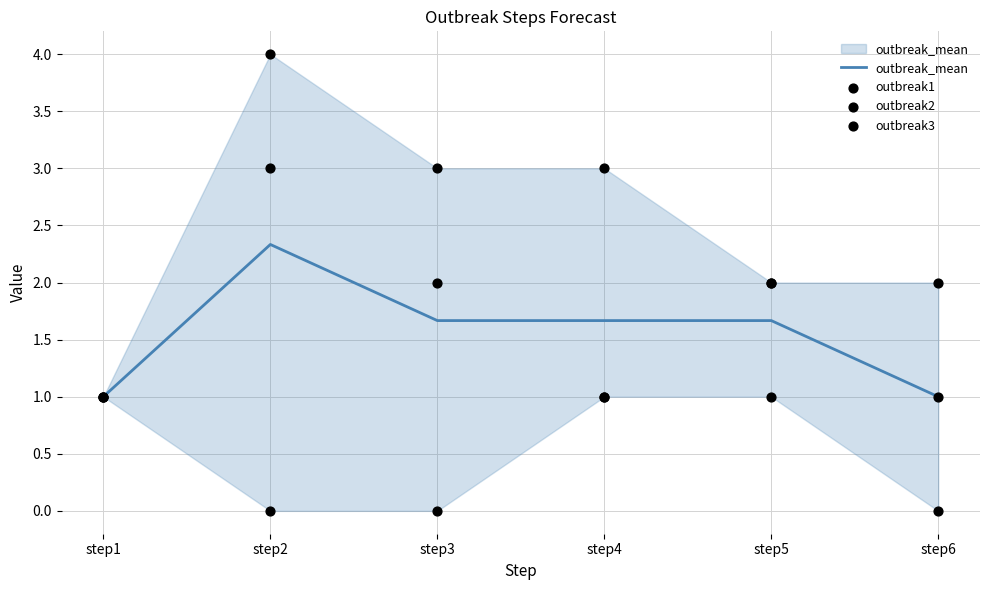

Which series has the largest Y range (max minus min)?

outbreak2